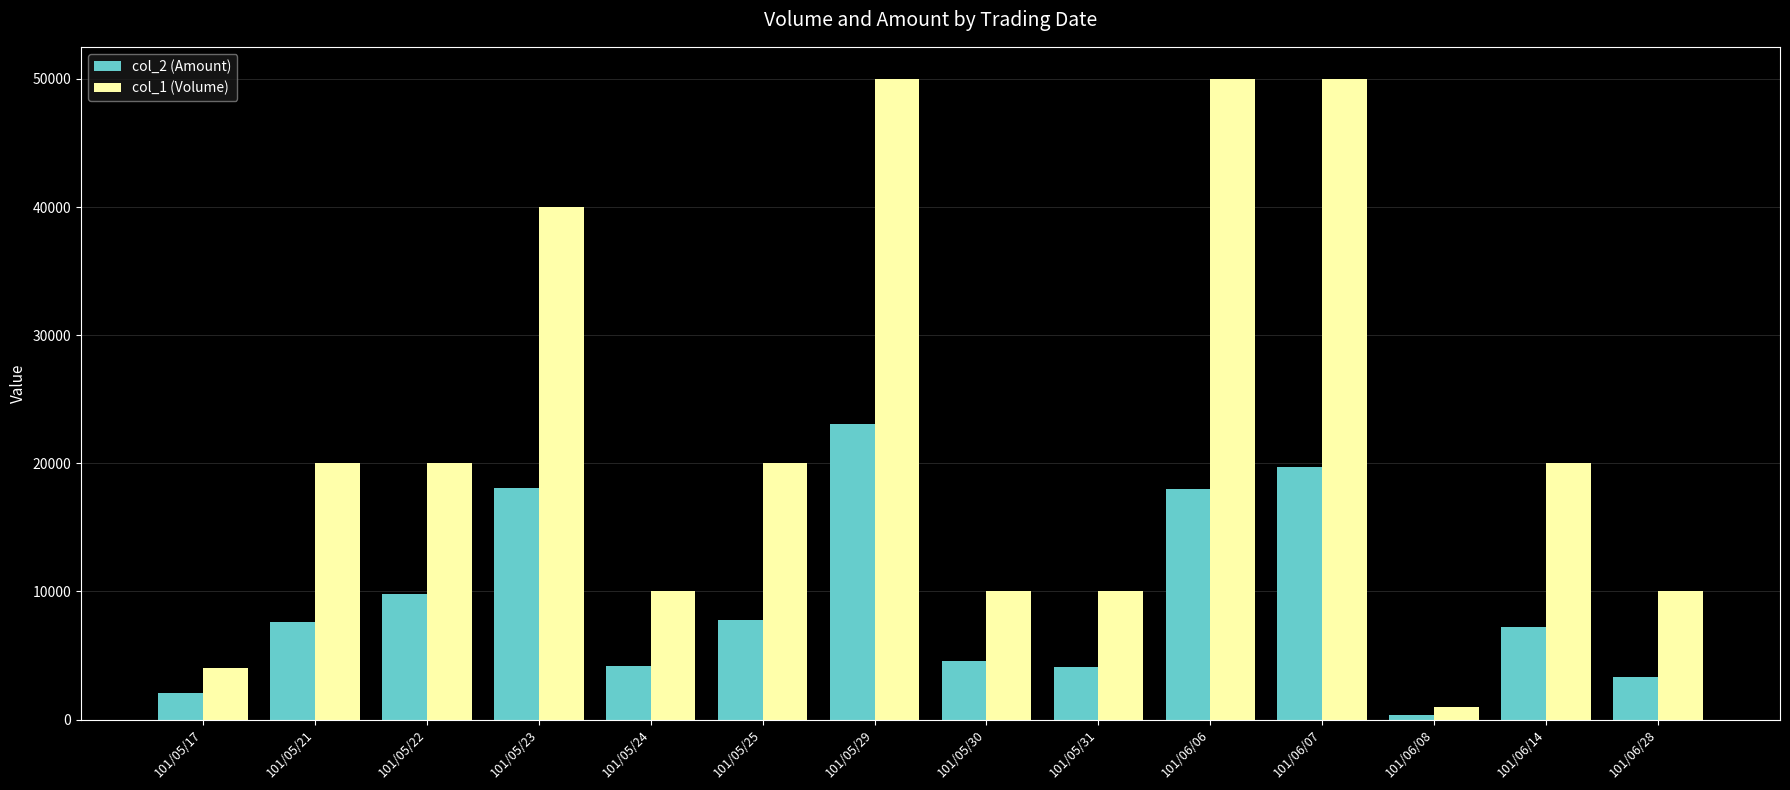

Is the value of col_1 (Volume) at 101/05/31 greater than the value of col_2 (Amount) at 101/06/07?

No